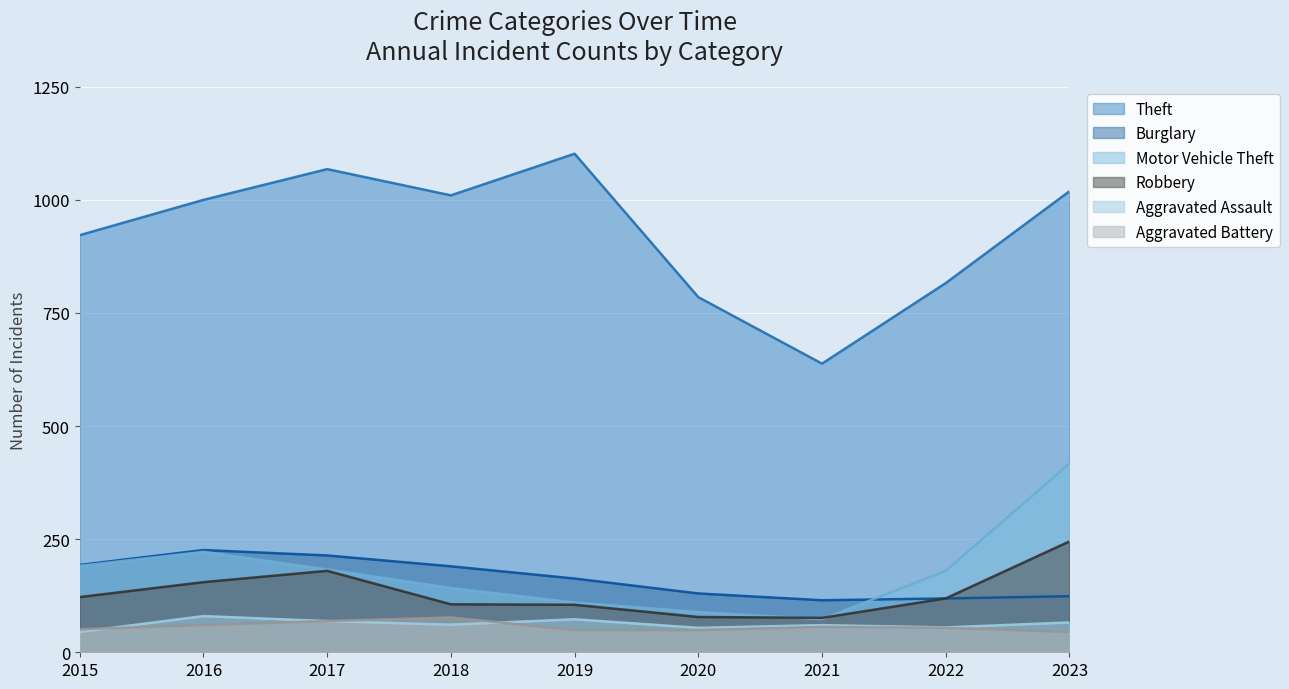

The value of Burglary at 2019 is 163. True or false?

True